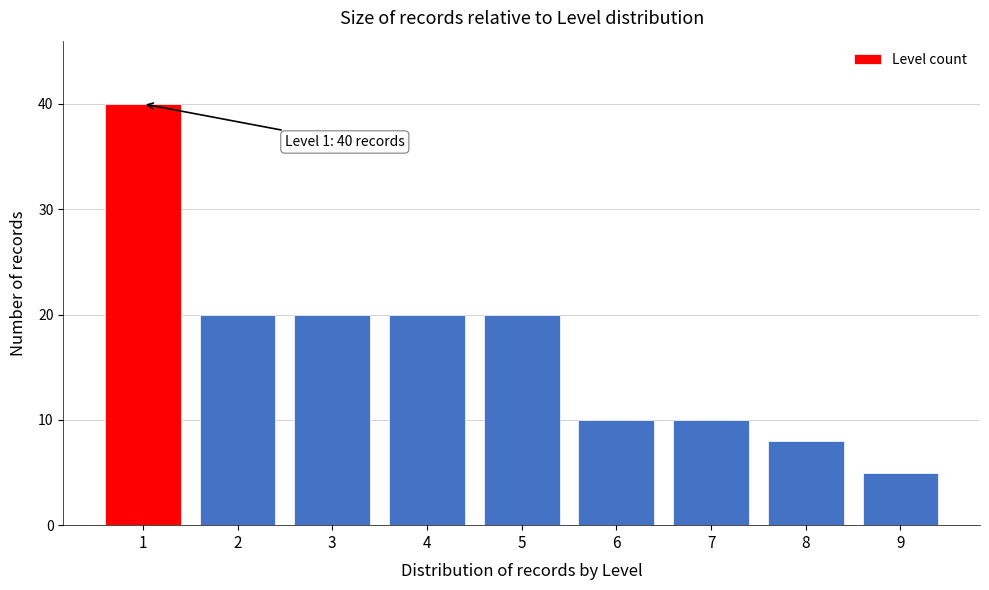

Reading right to left, transcribe all the data shown in this chart.

9=5	8=8	7=10	6=10	5=20	4=20	3=20	2=20	1=40